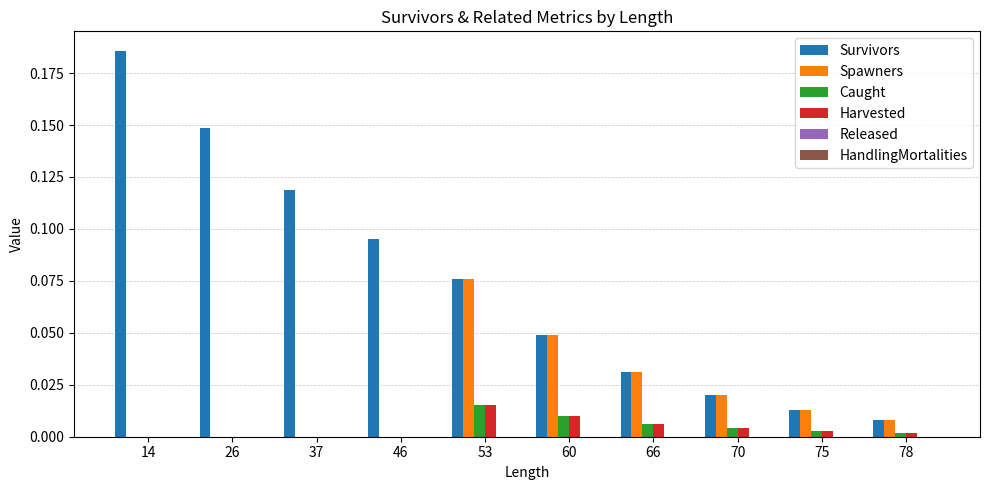

Which series has the largest total across all categories?

Survivors